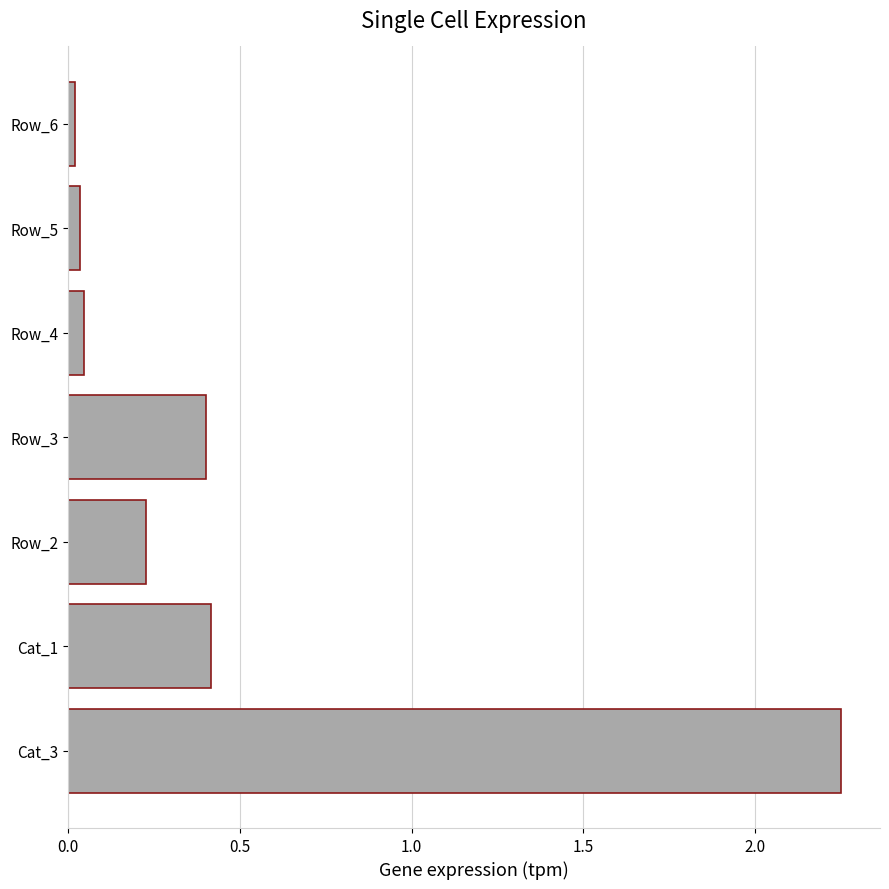

How many categories are shown in the chart?

7